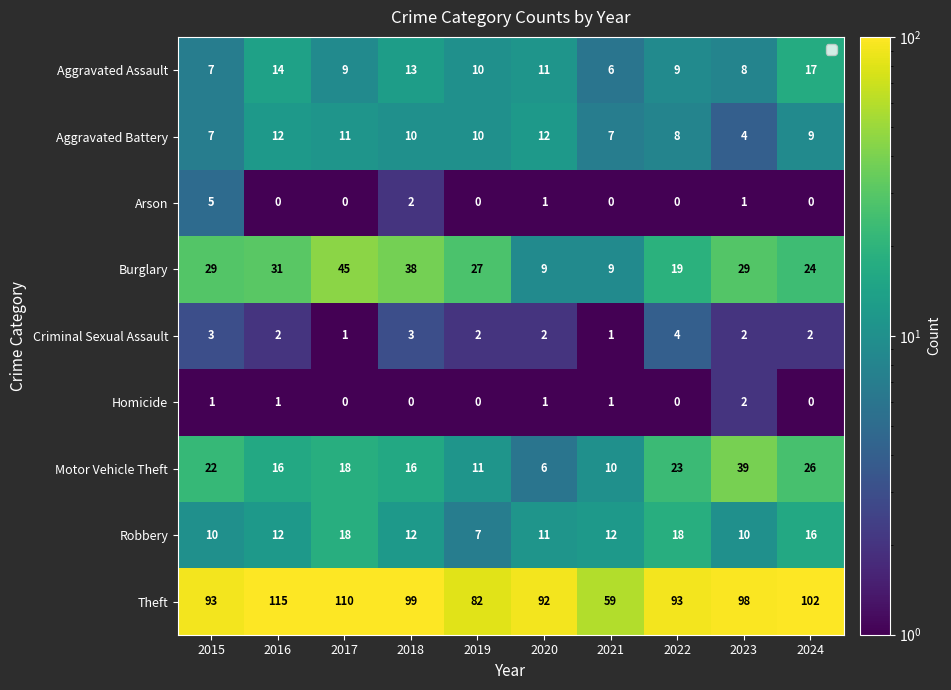

At which category does the chart reach its peak across all series?

2016